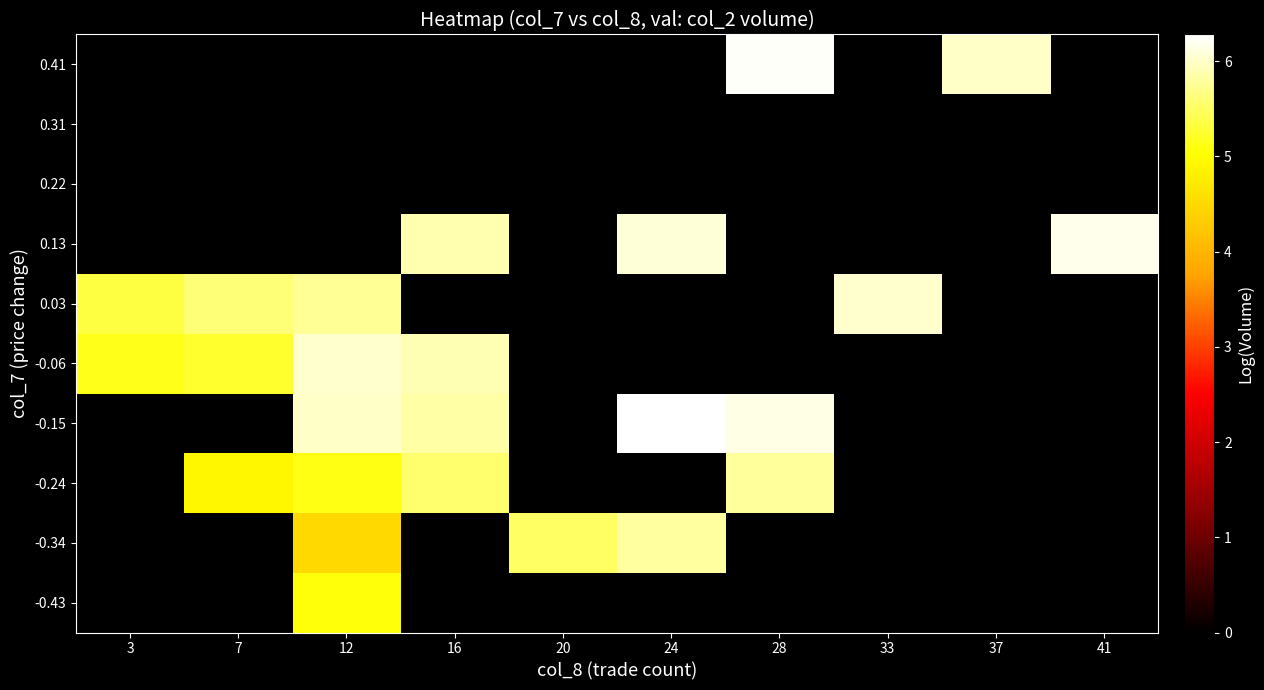

Reading left to right, transcribe all the data shown in this chart.

-0.43: 3=0.0	7=0.0	12=5.1	16=0.0	20=0.0	24=0.0	28=0.0	33=0.0	37=0.0	41=0.0
-0.34: 3=0.0	7=0.0	12=4.5	16=0.0	20=5.5	24=5.8	28=0.0	33=0.0	37=0.0	41=0.0
-0.24: 3=0.0	7=4.9	12=5.1	16=5.5	20=0.0	24=0.0	28=5.8	33=0.0	37=0.0	41=0.0
-0.15: 3=0.0	7=0.0	12=6.0	16=5.8	20=0.0	24=6.3	28=6.1	33=0.0	37=0.0	41=0.0
-0.06: 3=5.1	7=5.2	12=6.0	16=5.9	20=0.0	24=0.0	28=0.0	33=0.0	37=0.0	41=0.0
0.03: 3=5.3	7=5.6	12=5.7	16=0.0	20=0.0	24=0.0	28=0.0	33=6.0	37=0.0	41=0.0
0.13: 3=0.0	7=0.0	12=0.0	16=5.9	20=0.0	24=6.1	28=0.0	33=0.0	37=0.0	41=6.2
0.22: 3=0.0	7=0.0	12=0.0	16=0.0	20=0.0	24=0.0	28=0.0	33=0.0	37=0.0	41=0.0
0.31: 3=0.0	7=0.0	12=0.0	16=0.0	20=0.0	24=0.0	28=0.0	33=0.0	37=0.0	41=0.0
0.41: 3=0.0	7=0.0	12=0.0	16=0.0	20=0.0	24=0.0	28=6.2	33=0.0	37=6.0	41=0.0